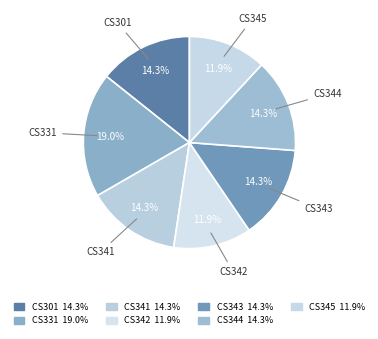

To the nearest percent, what is the difference between the CS301 and CS342 slice percentages?

2%